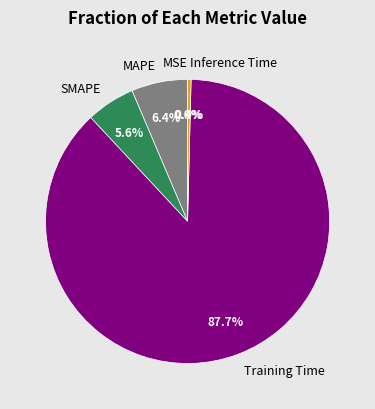

Rank the categories by value from lowest to highest.

MSE, Inference Time, SMAPE, MAPE, Training Time